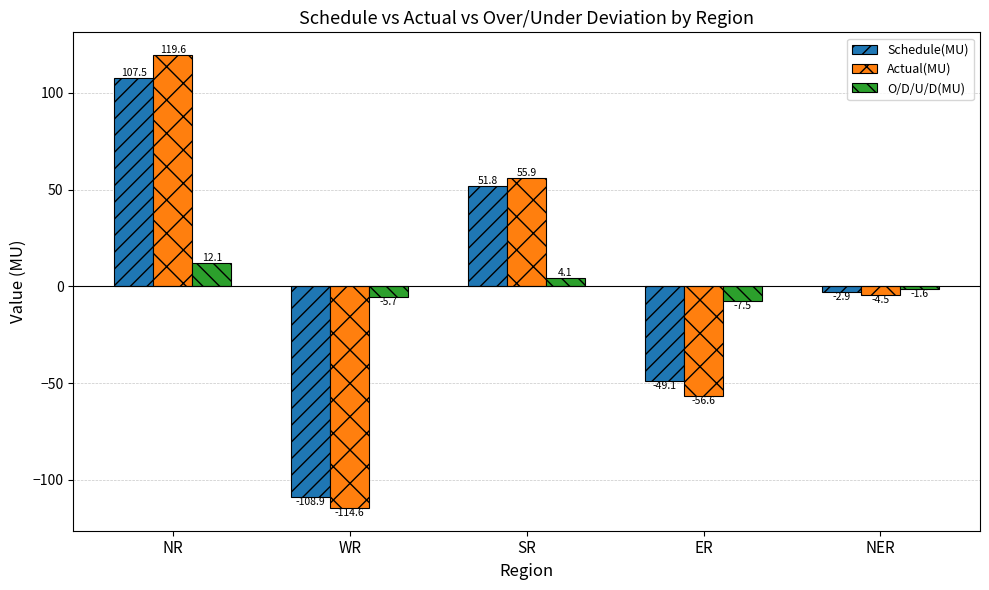

What is the label of the 5th bar from the right?

NR